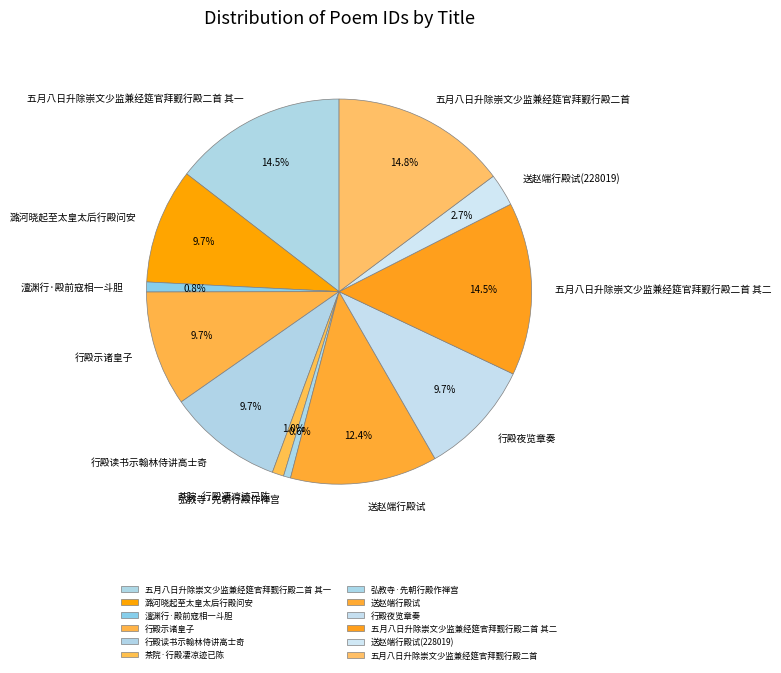

What is the ratio of the value at 送赵端行殿试 to the value at 行殿读书示翰林侍讲高士奇?

1.3